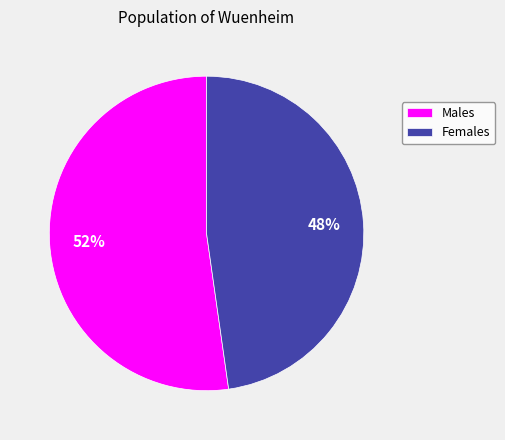

Combined, do Females and Males account for over 50%?

Yes